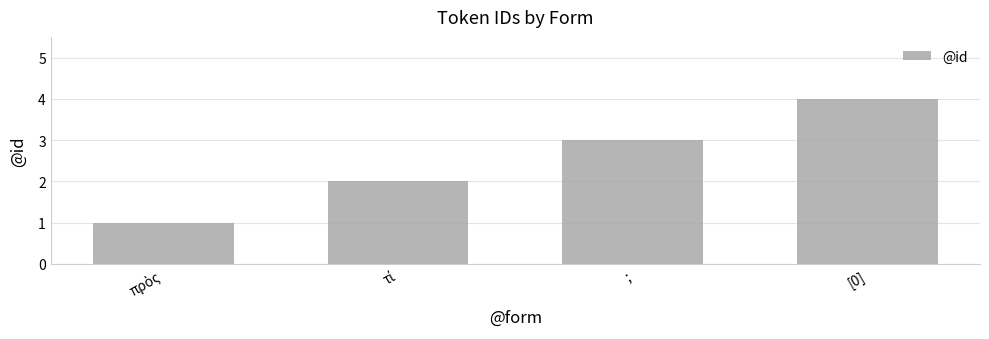

The value at ; is 3. True or false?

True